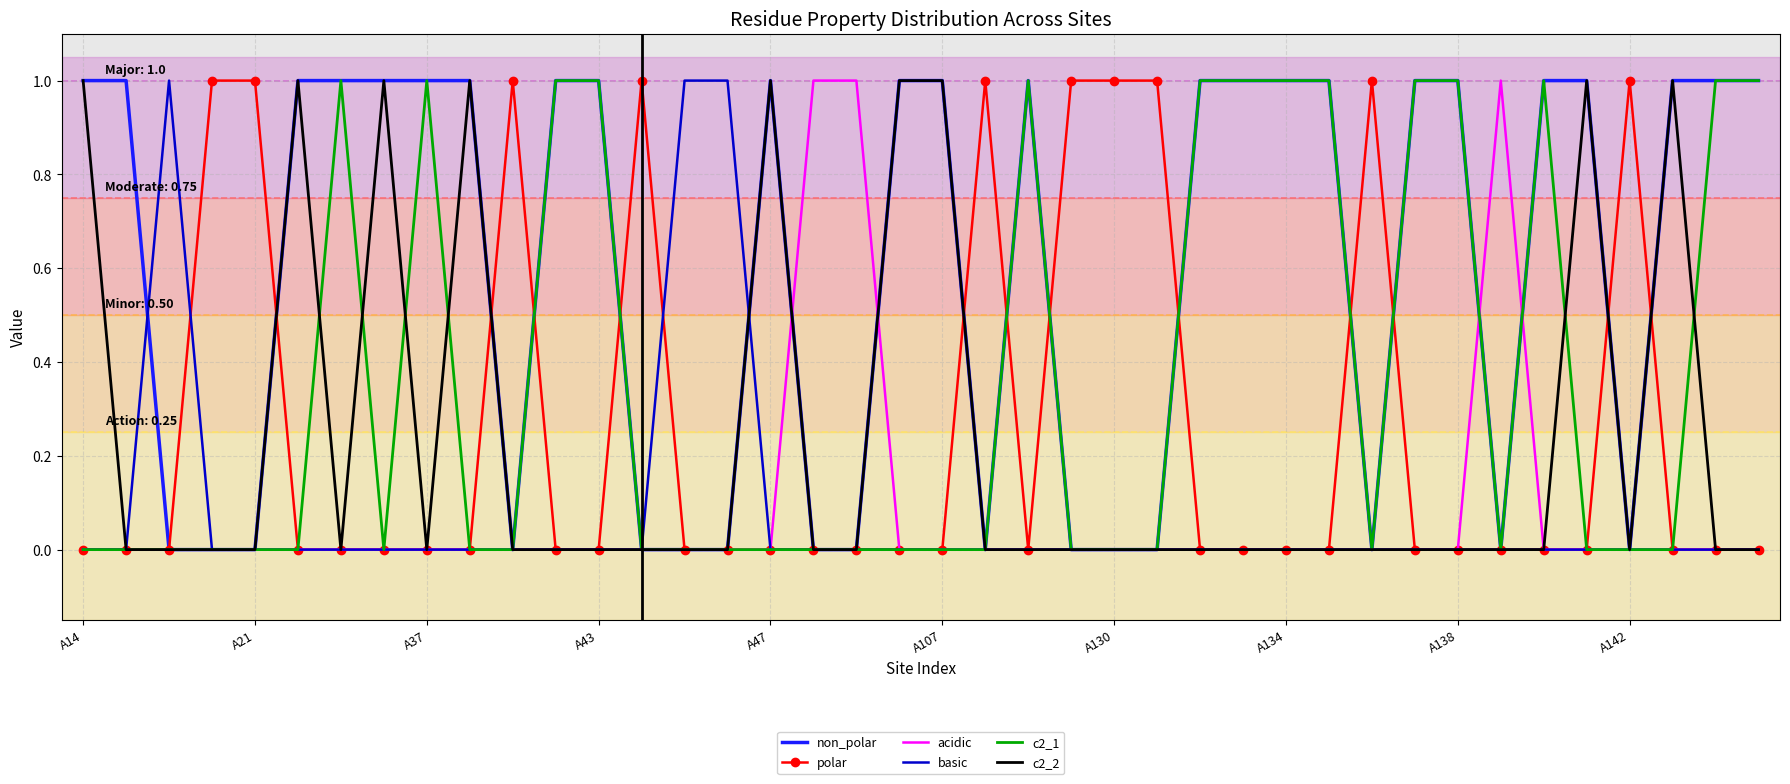

Which series has the largest total across all categories?

non_polar